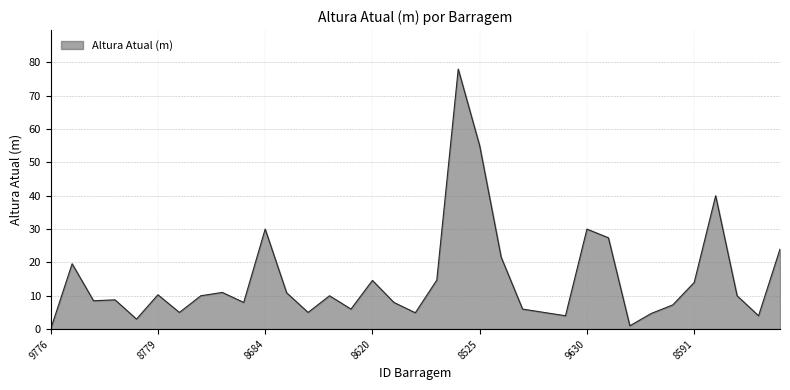

What is the difference between the maximum and minimum values?

78.0